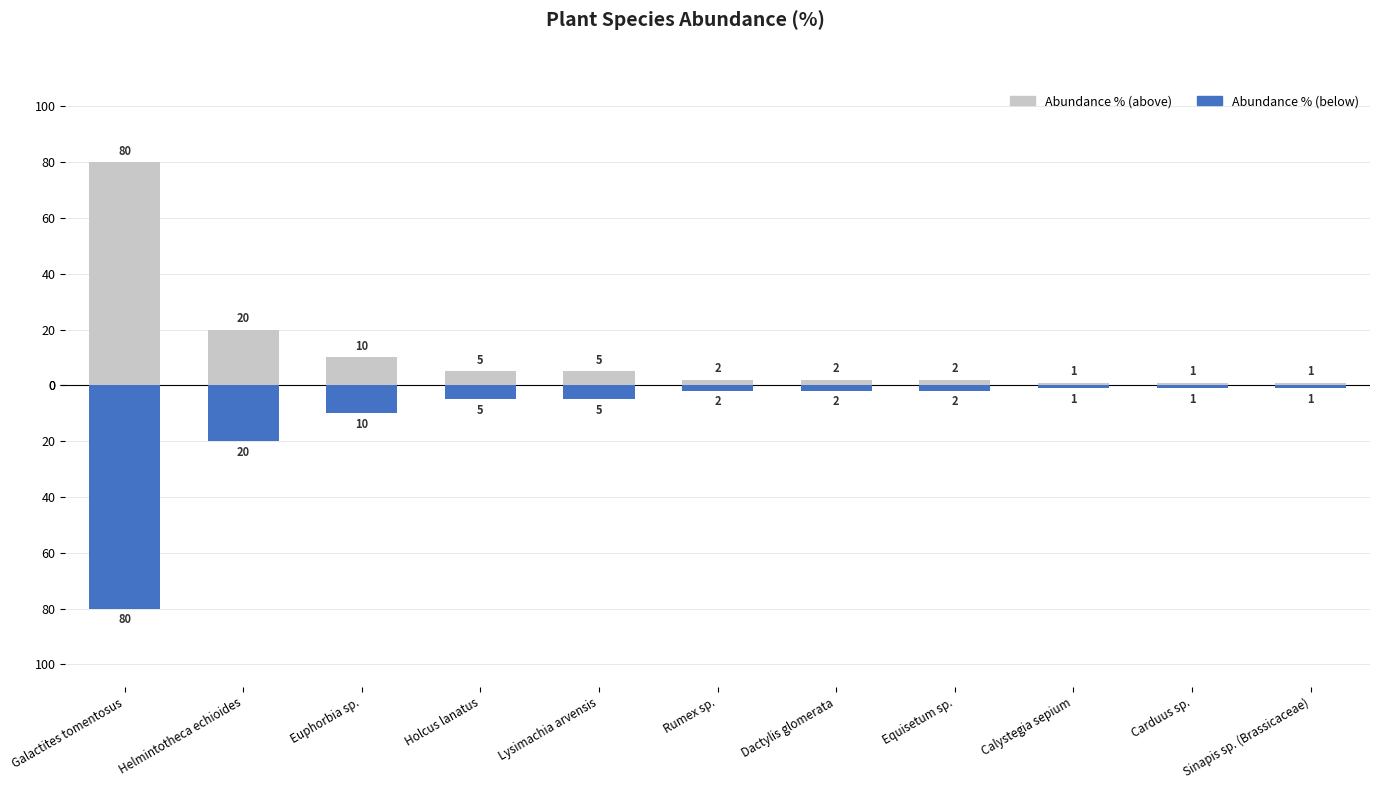

Rank the series at Lysimachia arvensis from lowest to highest value.

Abundance (%), Abundance (%) mirror